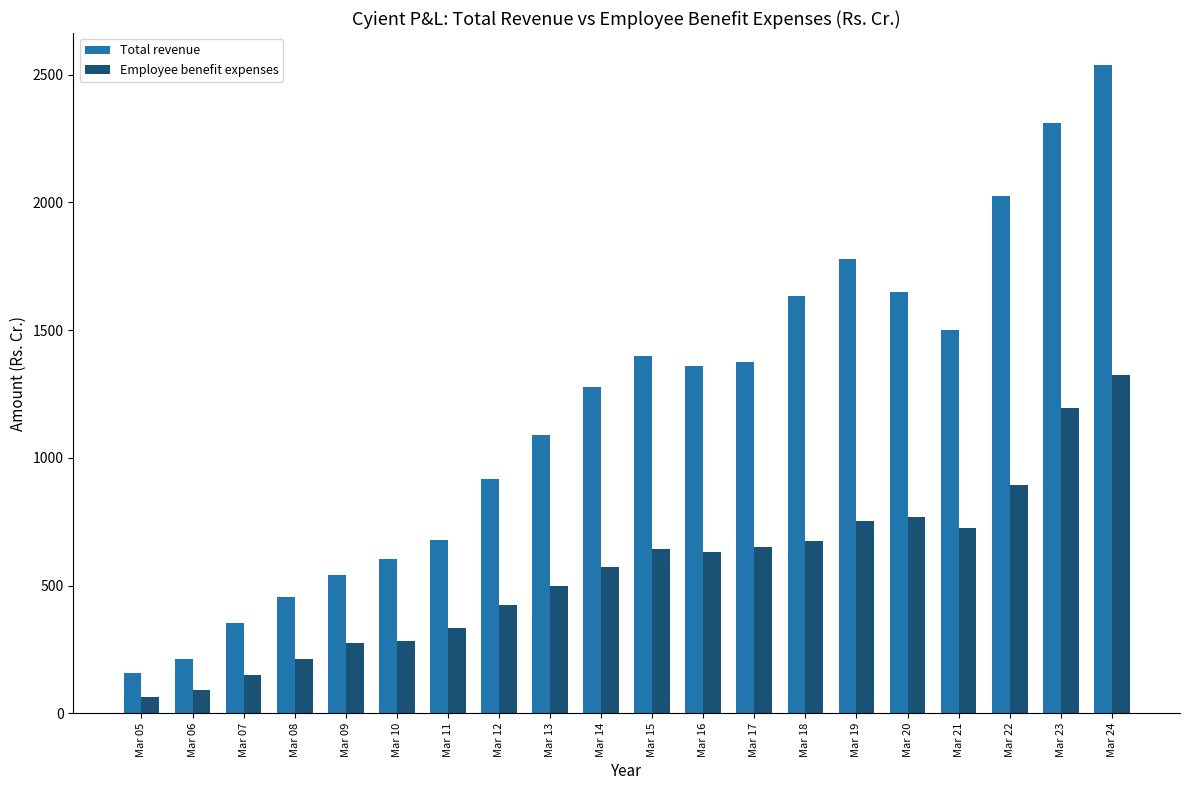

Which series has the largest total across all categories?

Total revenue